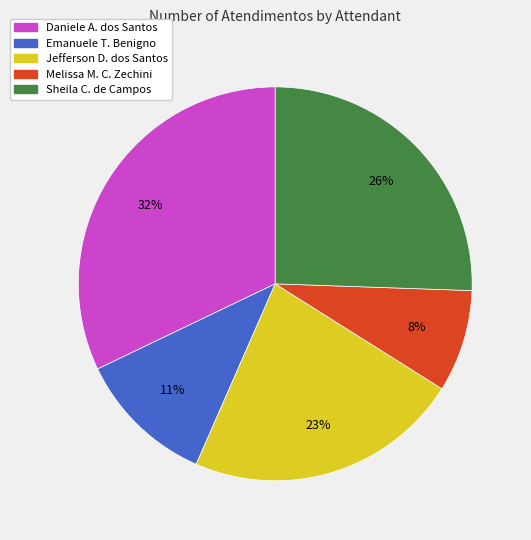

Does any single category account for the majority?

No